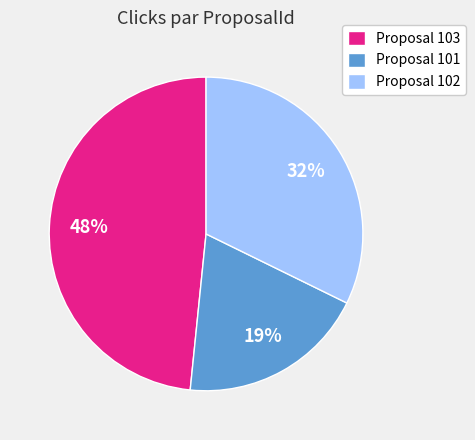

Rank the categories by value from highest to lowest.

Proposal 103, Proposal 102, Proposal 101